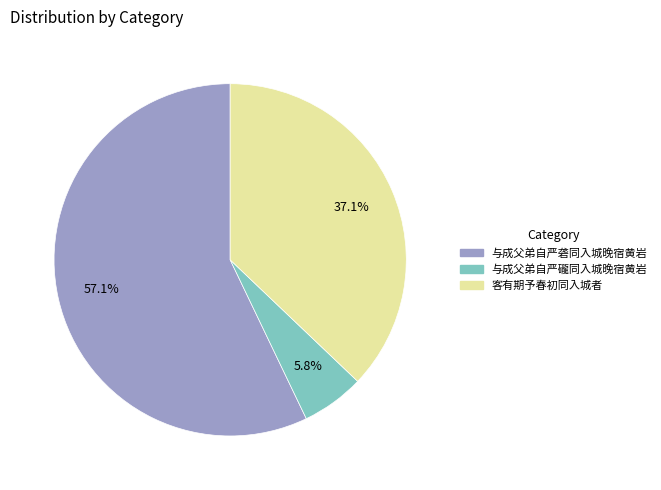

What percentage is NOT represented by 客有期予春初同入城者?

62.9%